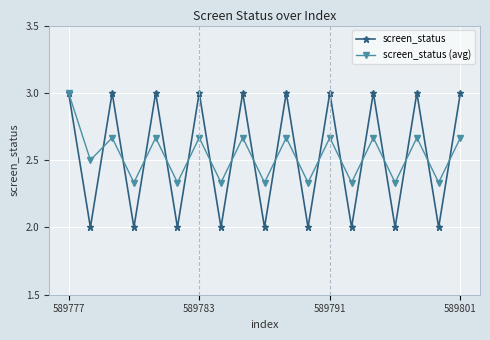

Which series has the largest range (max minus min)?

screen_status